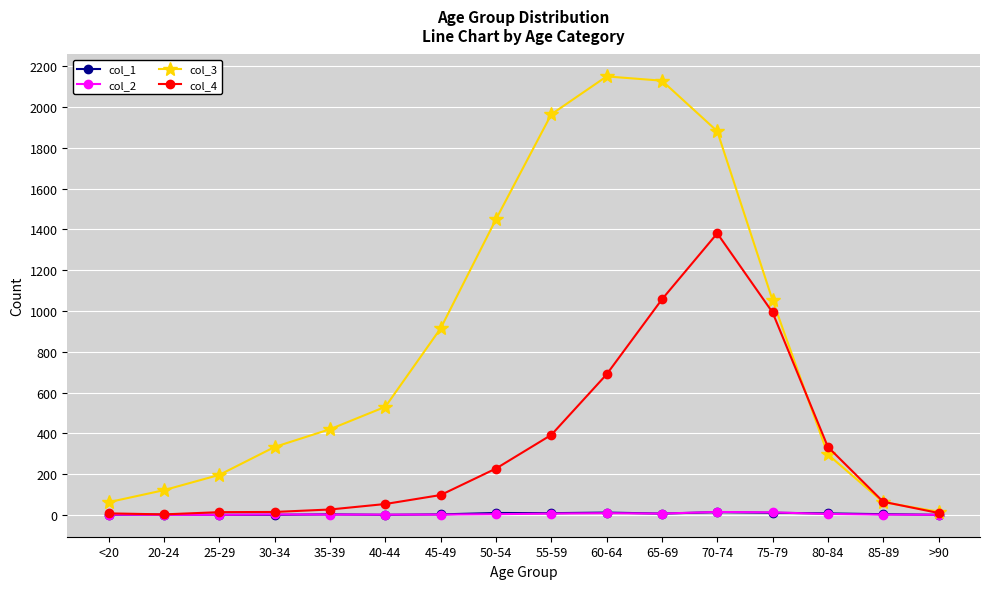

What is the difference between the second highest and second lowest values in the col_2 series?

12